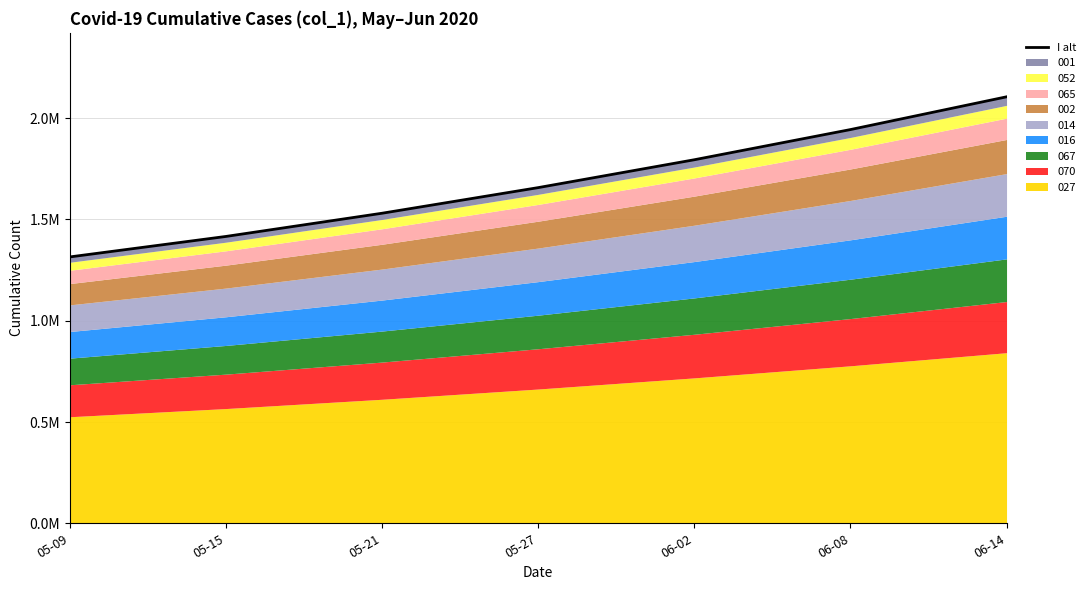

What is the difference between the maximum and minimum values?

790418.2